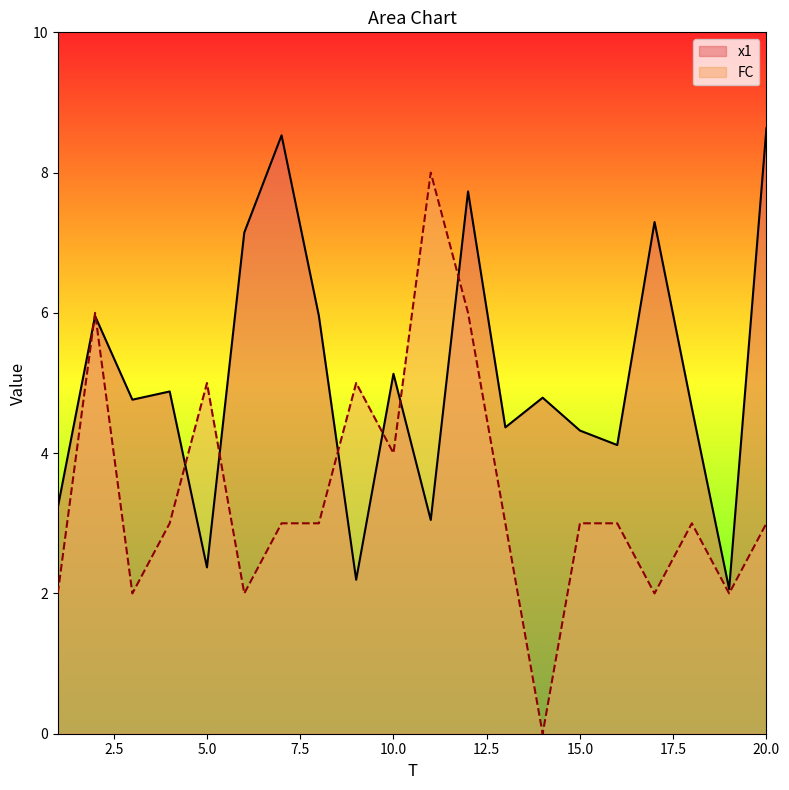

How many series are shown in this chart?

2